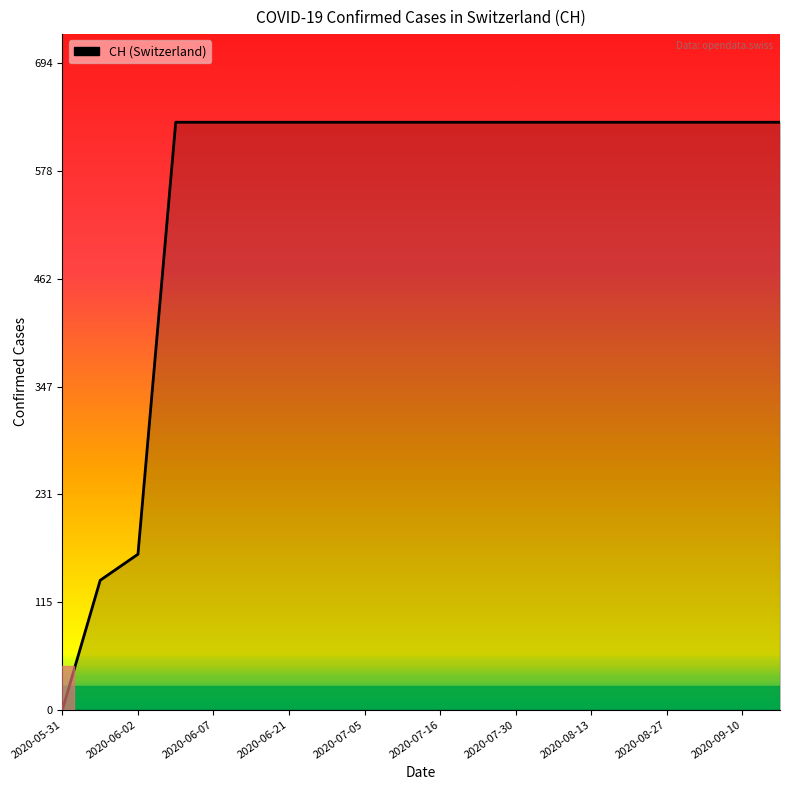

What is the greatest value displayed?

631